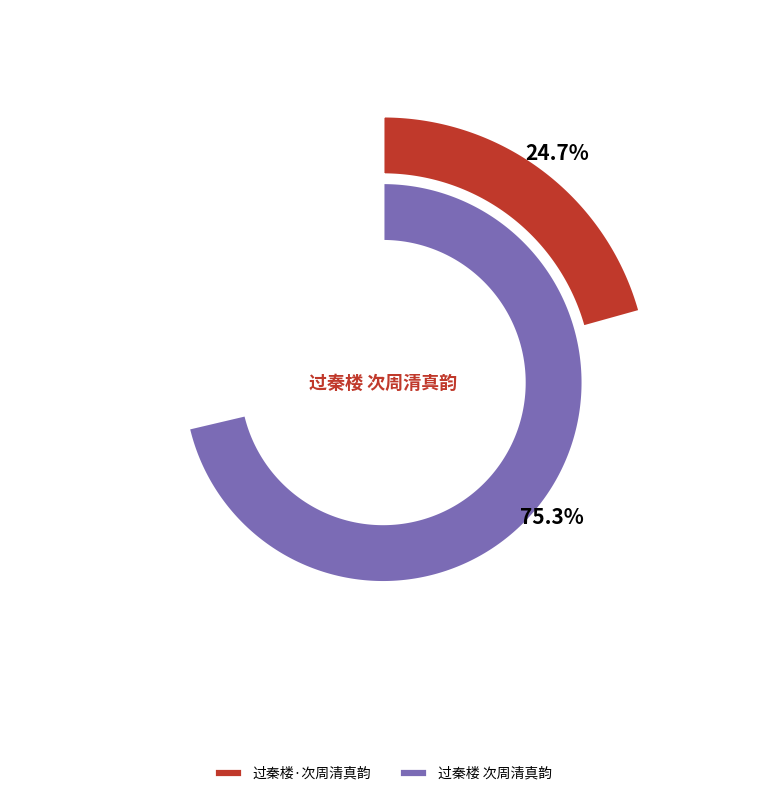

What is the total percentage of 过秦楼 次周清真韵 and 过秦楼·次周清真韵?

100.0%